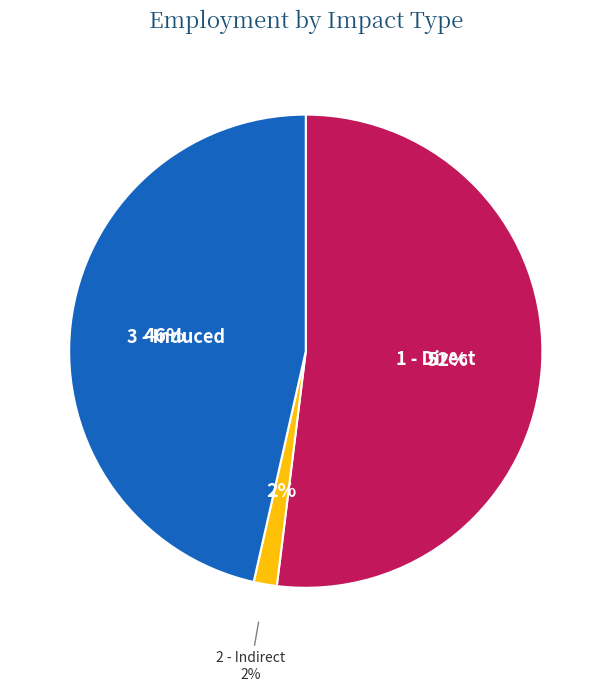

To the nearest percent, what percentage of the pie is 2 - Indirect?

2%